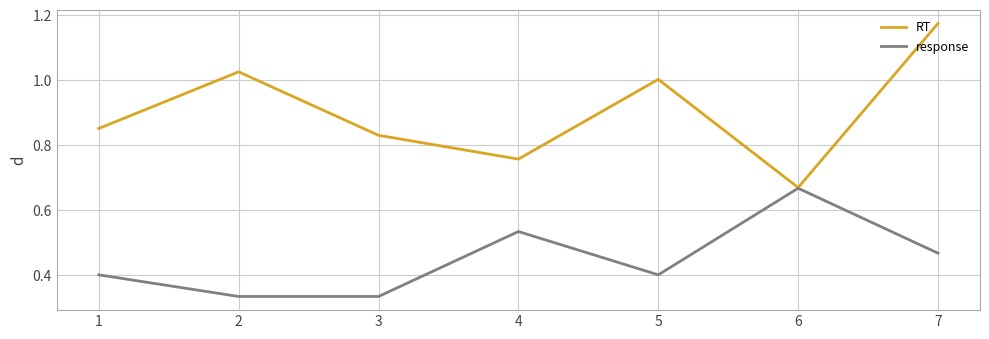

How many lines are shown in the chart?

2